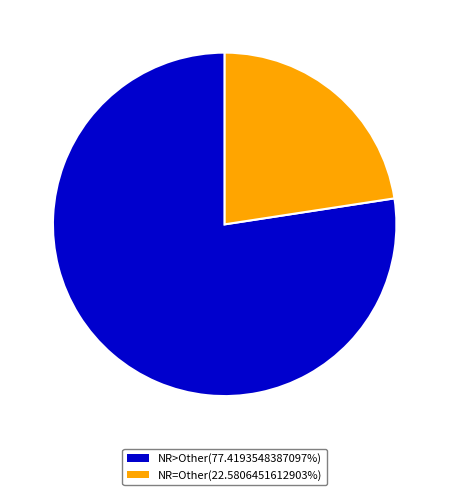

Do NR>Other(77.4193548387097%) and NR=Other(22.5806451612903%) together represent more than half of the pie?

Yes